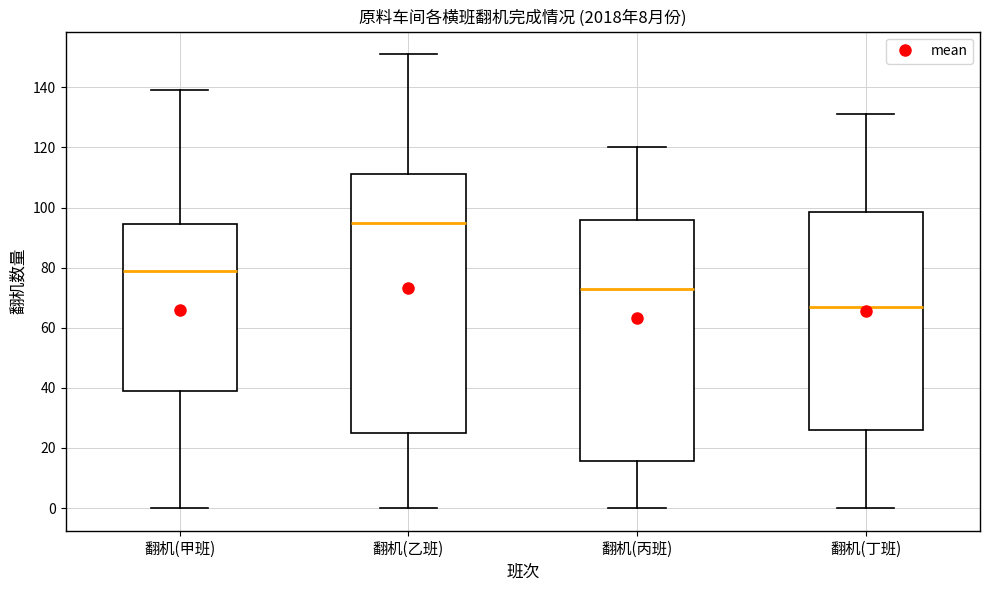

Where does the median line of the box for 翻机(丁班) sit on the y-axis? The values are not printed on the chart, so give them approximately, as read against the axis.

68